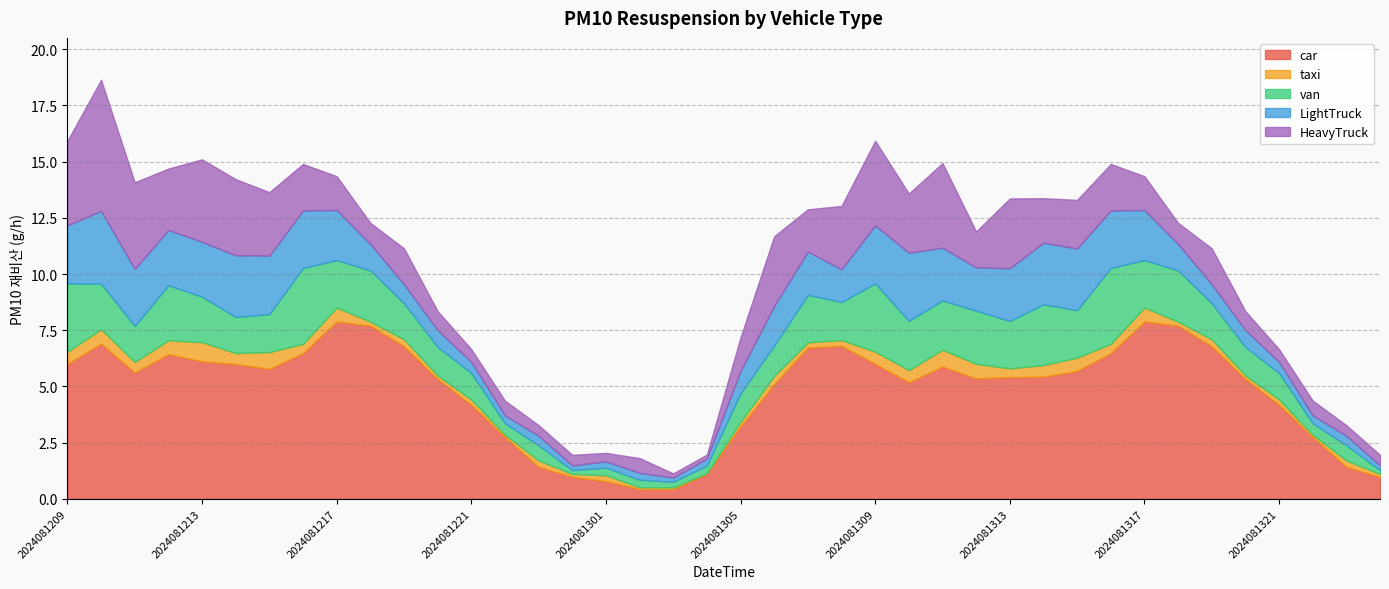

What is the minimum value for LightTruck?

0.2